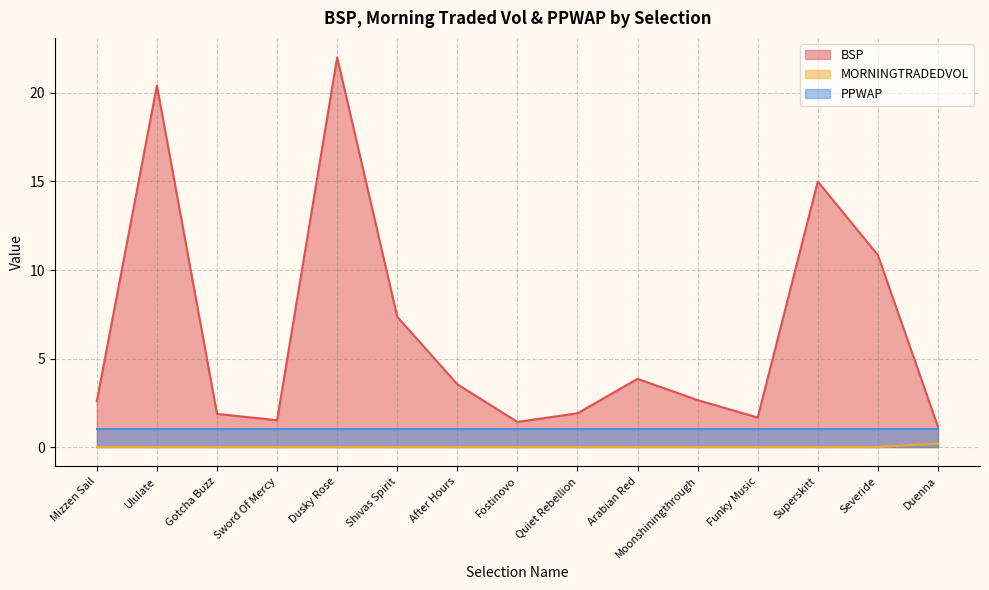

What is the label of the 4th point from the right?

Funky Music